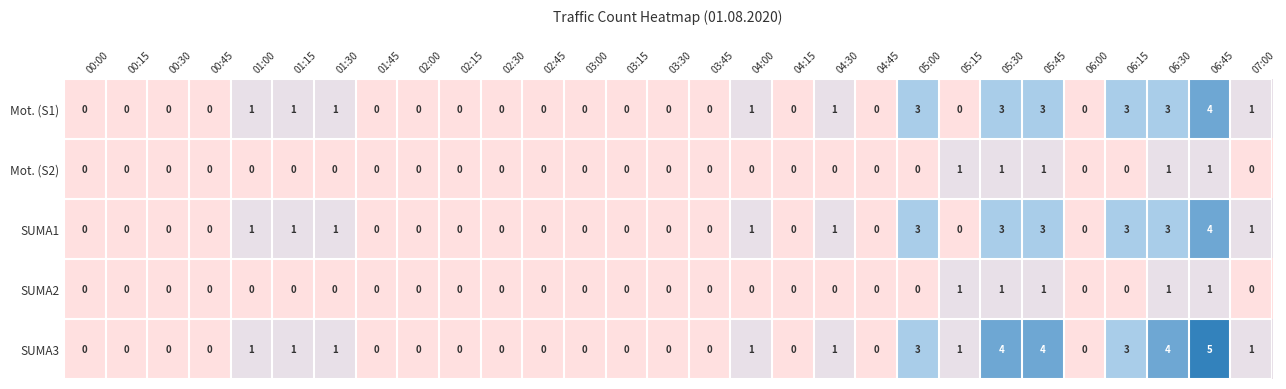

What is the sum of all Mot. (S2) values?

5